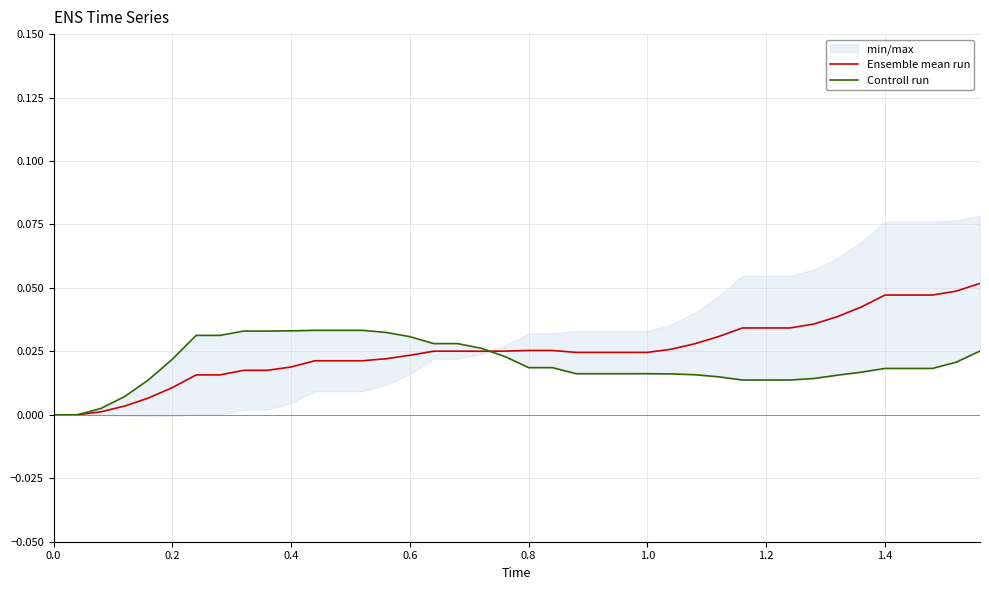

Which series has the largest total across all categories?

Ensemble mean run